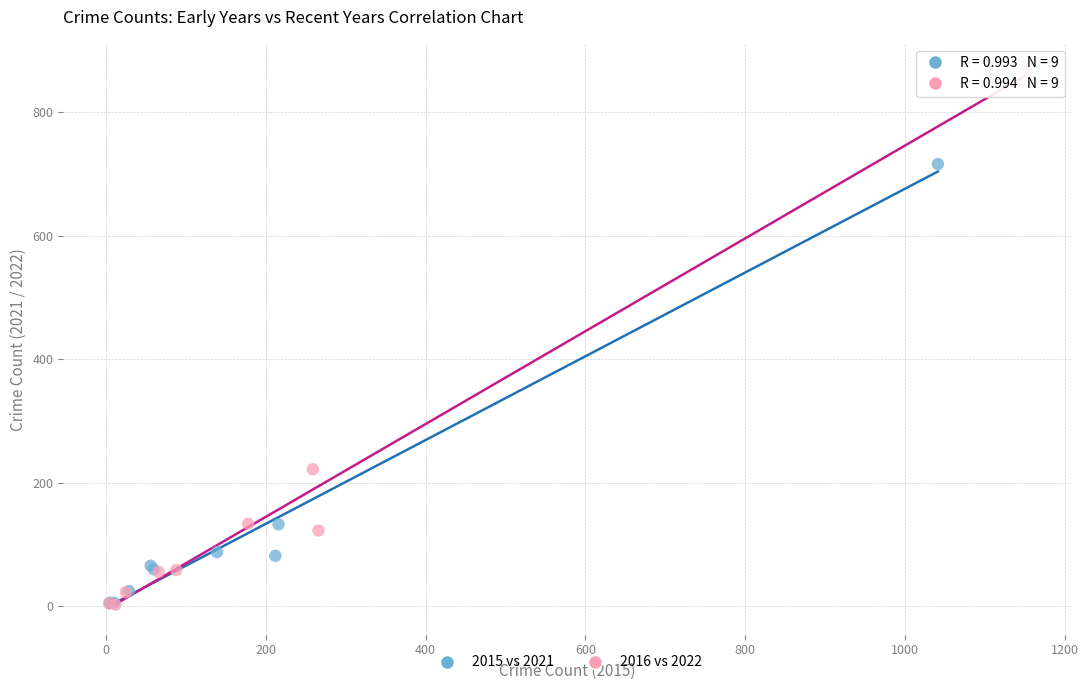

Which series has the widest spread of Y values?

2016 vs 2022